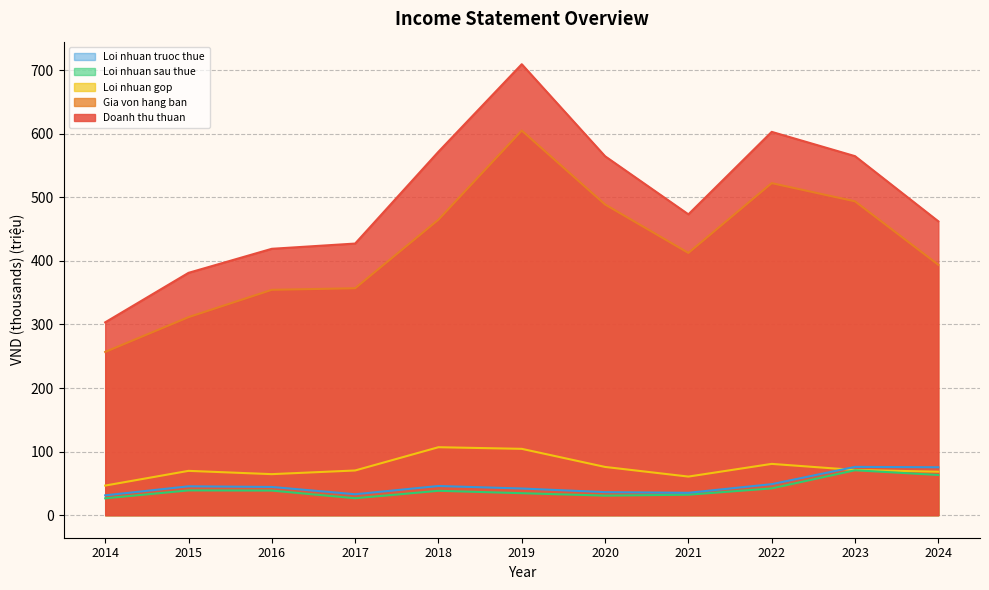

Between 2022 and 2016, which is larger?

2022